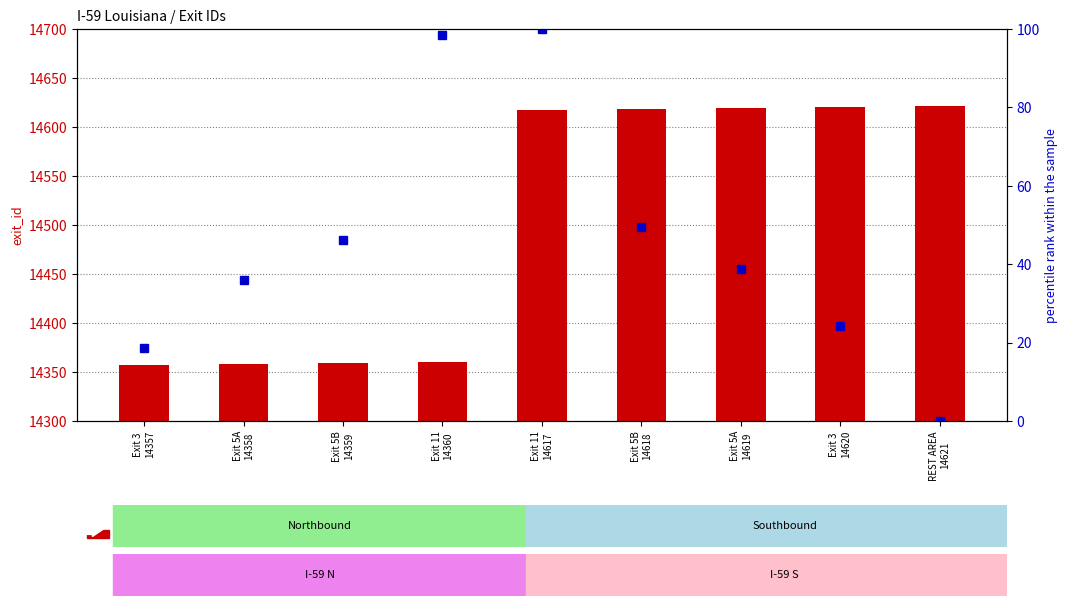

Rank the categories by latitude (scaled %) value from highest to lowest.

Exit 11
14617, Exit 11
14360, Exit 5B
14618, Exit 5B
14359, Exit 5A
14619, Exit 5A
14358, Exit 3
14620, Exit 3
14357, REST AREA
14621